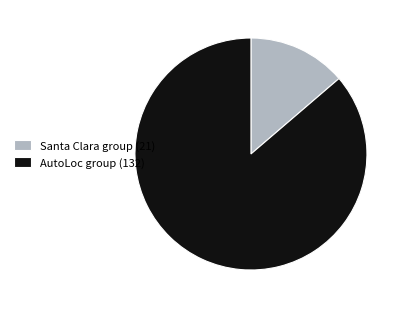

Do Santa Clara group (21) and AutoLoc group (132) together represent more than half of the pie?

Yes